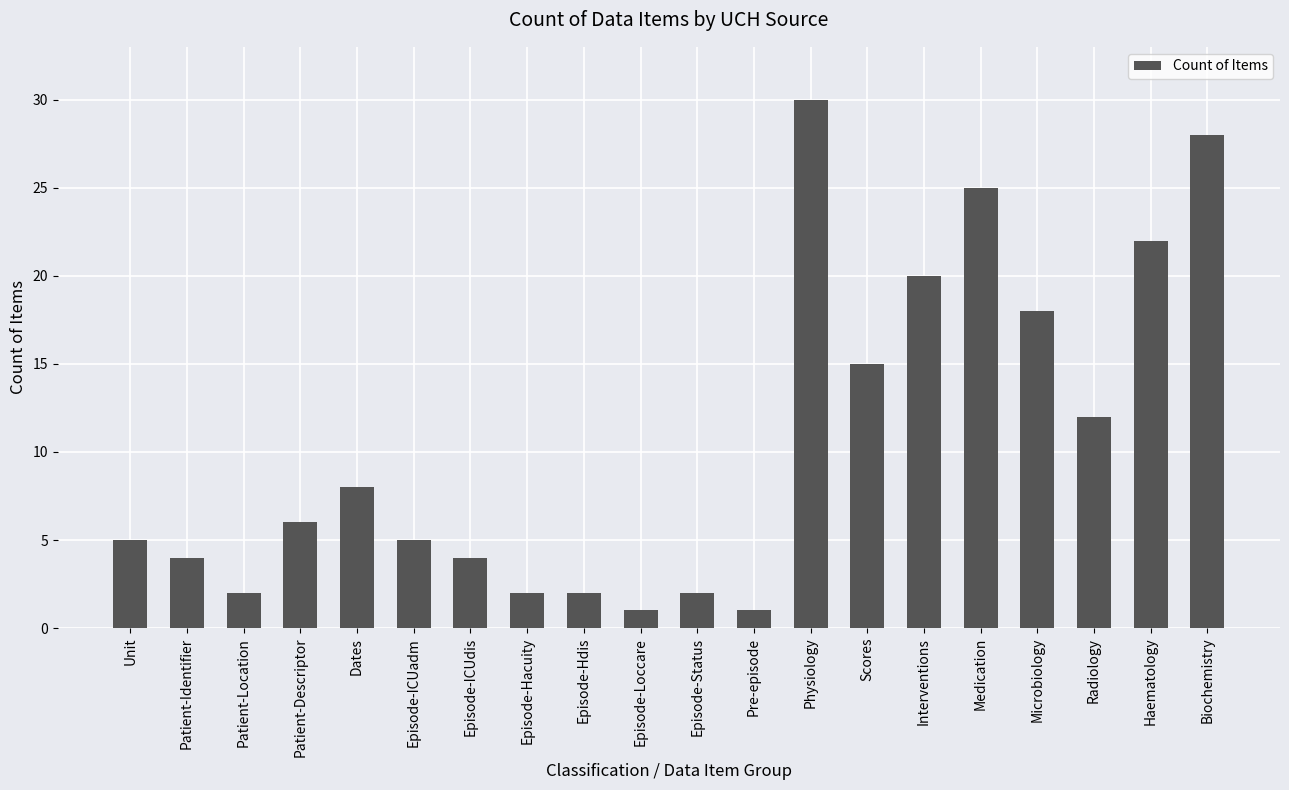

What is the ratio of the value at Episode-ICUadm to the value at Episode-Hdis?

2.5